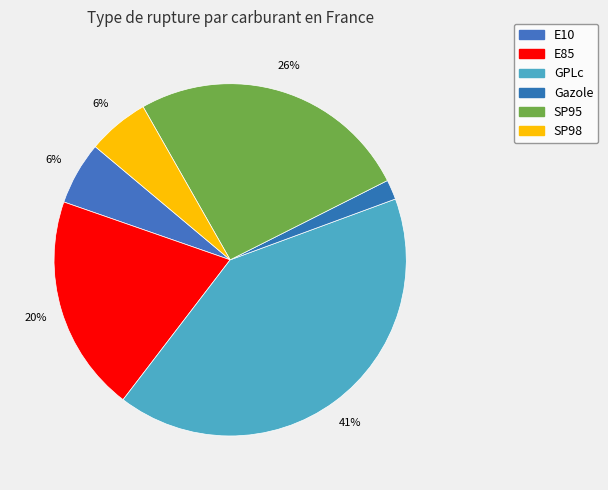

Which category has the biggest portion of the pie?

GPLc